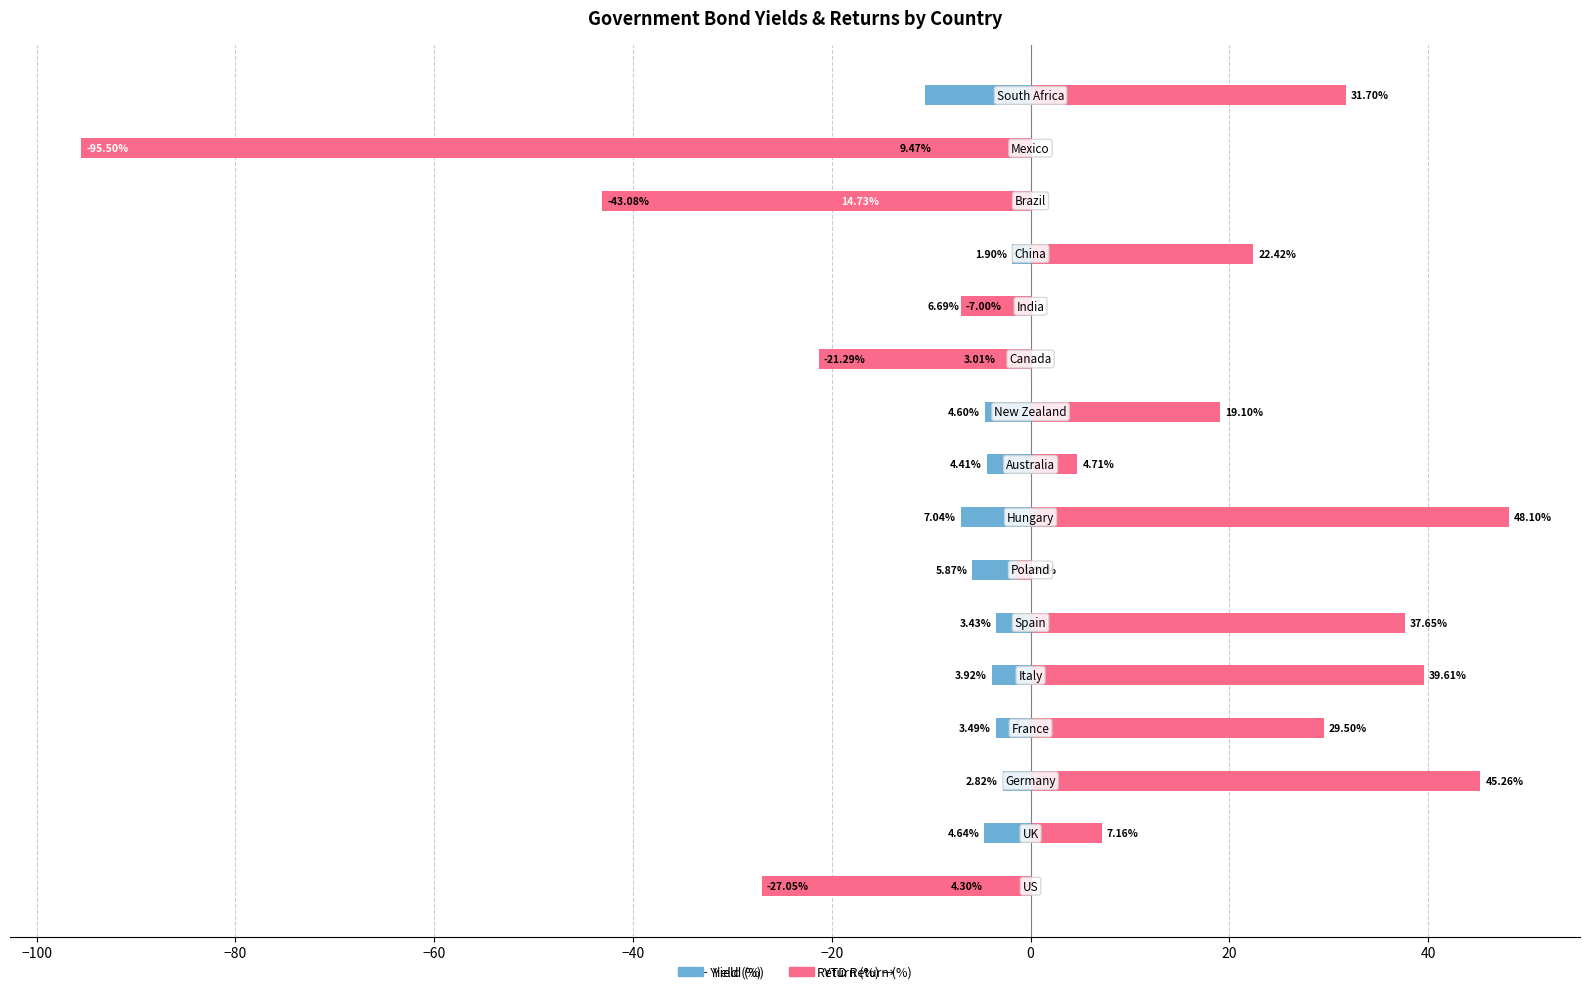

The Yield series shows -2.3 at −40. True or false?

False